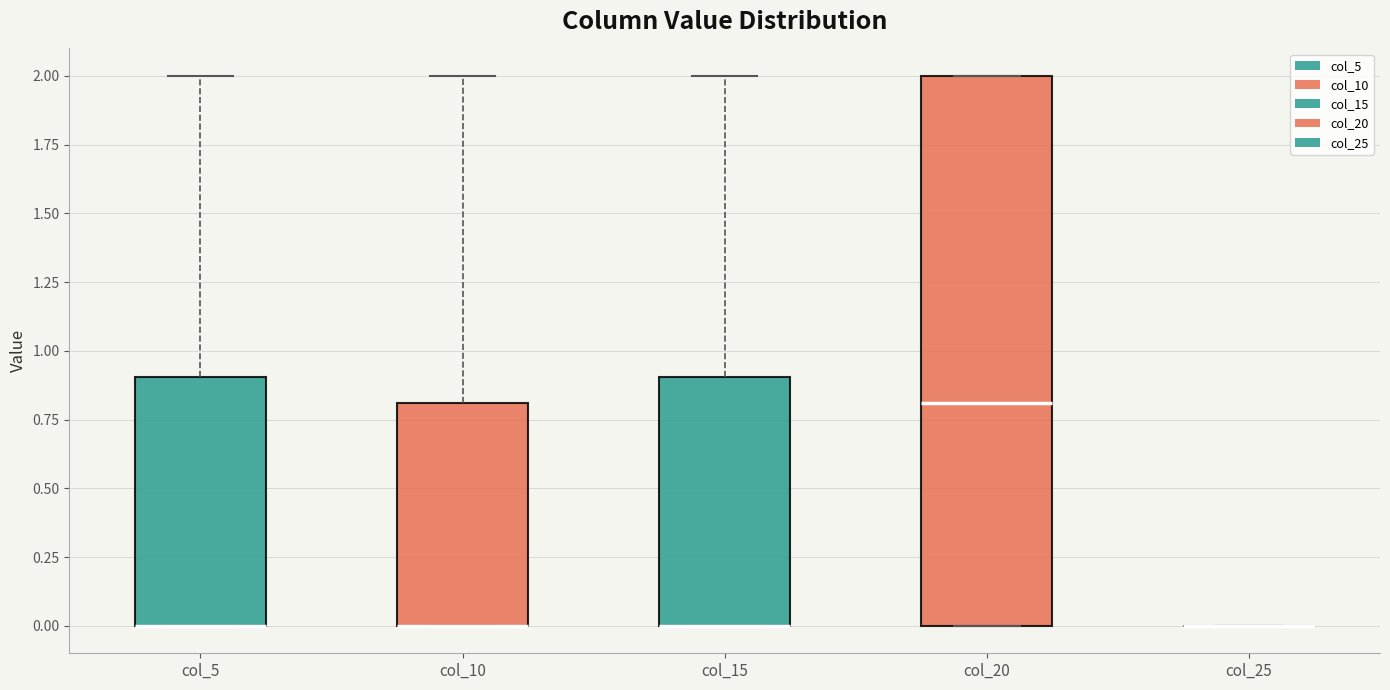

Reading left to right, transcribe this box plot: for each box, give where its median line is, the range the box spans, and where its two whiskers end, as read against the y-axis. The values are not printed on the chart, so give them approximately, as read against the axis.

col_5: median 0.0 (drawn on the box's lower edge), box 0.0 to 0.9, whiskers 0.0 to 2.0
col_10: median 0.0 (drawn on the box's lower edge), box 0.0 to 0.8, whiskers 0.0 to 2.0
col_15: median 0.0 (drawn on the box's lower edge), box 0.0 to 0.9, whiskers 0.0 to 2.0
col_20: median 0.8, box 0.0 to 2.0, whiskers 0.0 to 2.0
col_25: box collapsed to a line at 0.0, whiskers 0.0 to 0.0